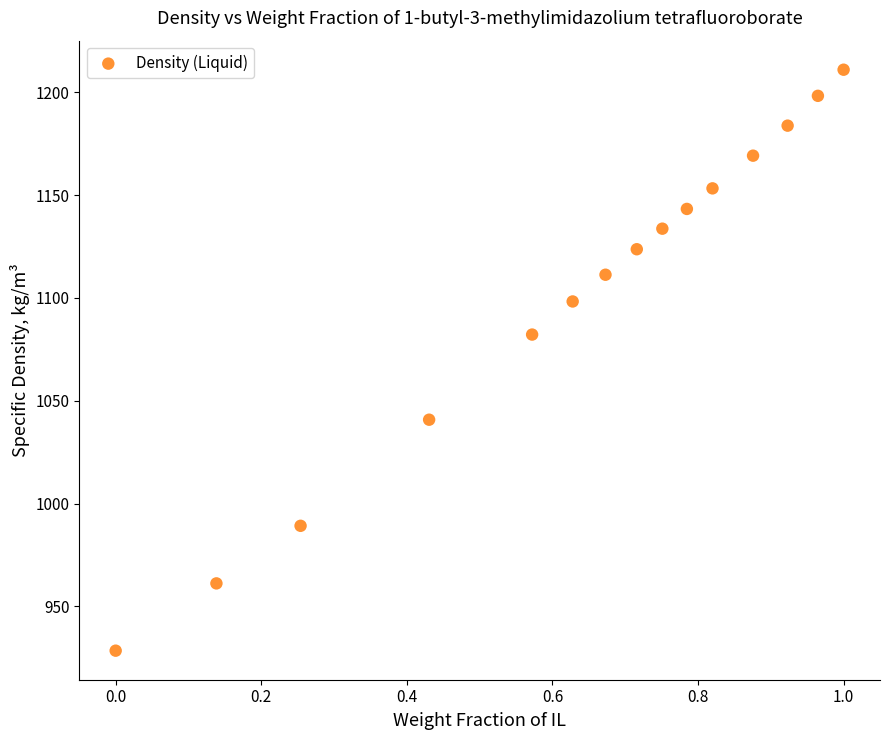

What Y value in the scatter plot is closest to 1069?

1082.2